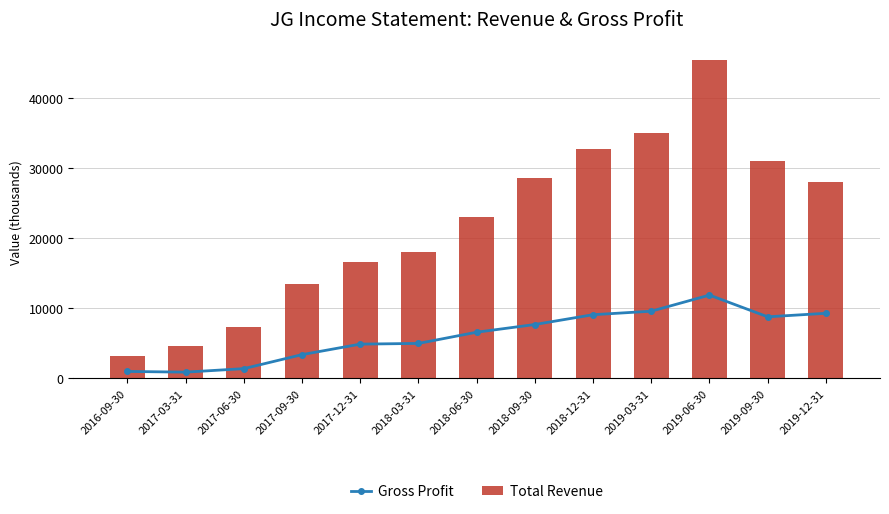

What is the difference between the maximum and second lowest values in the Total Revenue series?

40700